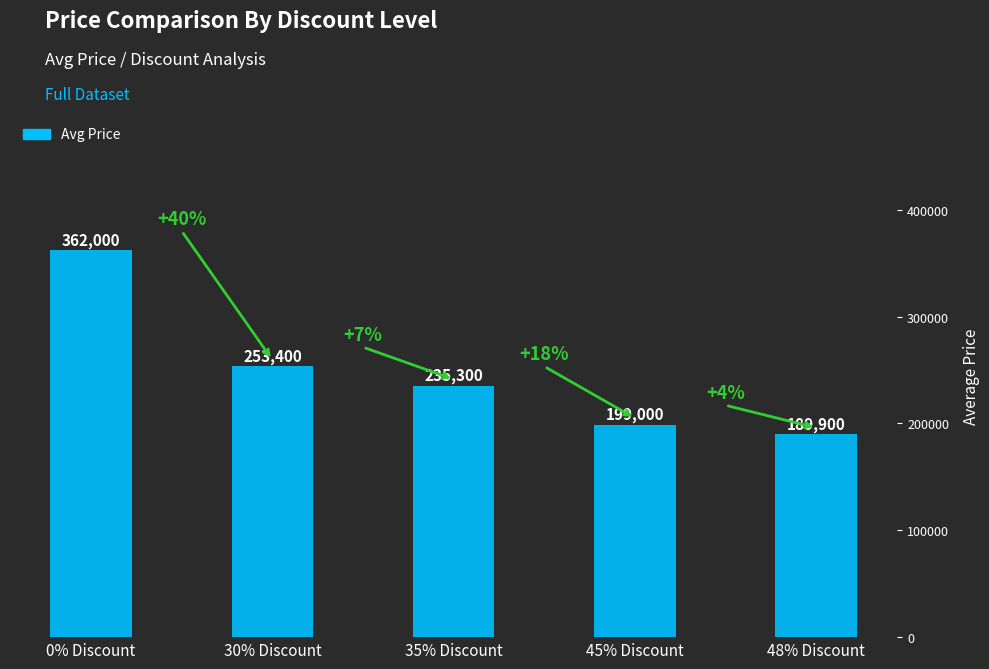

What is the label of the 4th bar from the right?

30% Discount